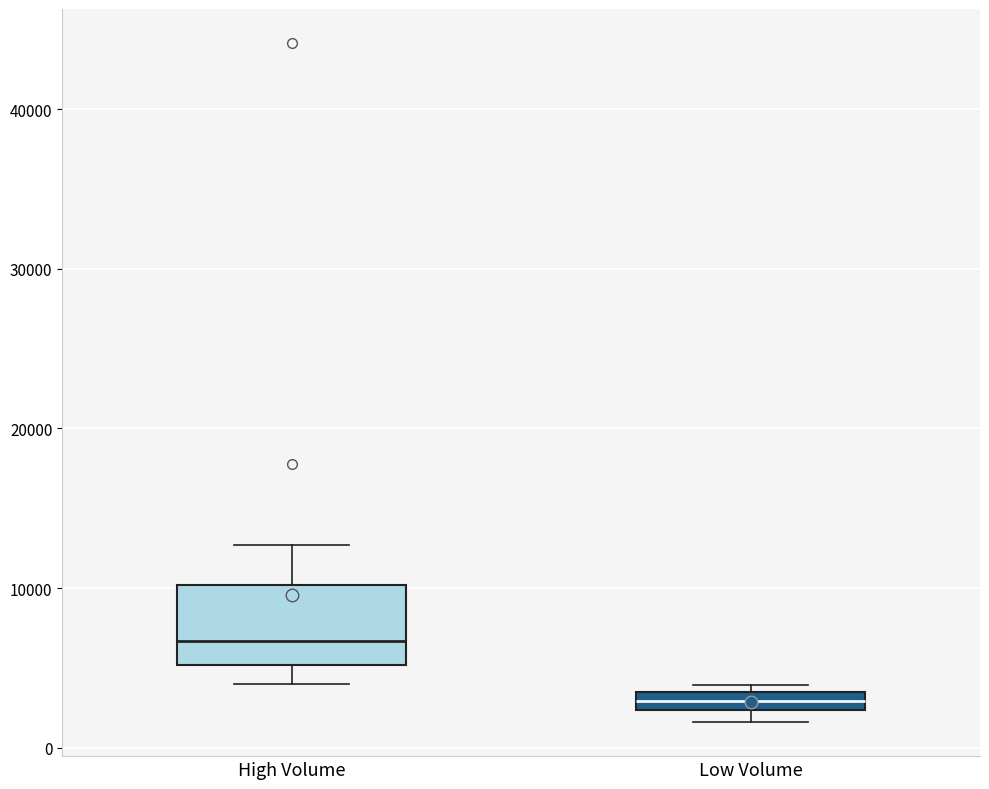

Which box has the highest median line?

High Volume